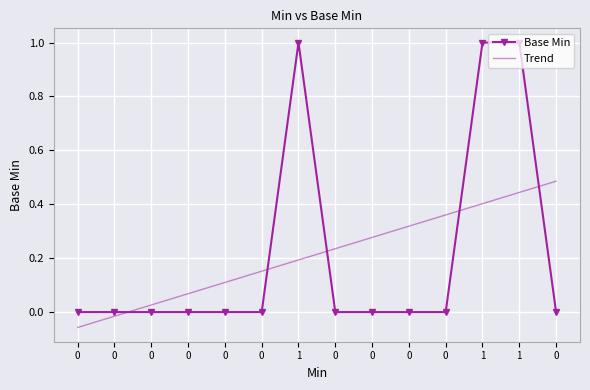

What is the total value across all series at 0?

-0.1